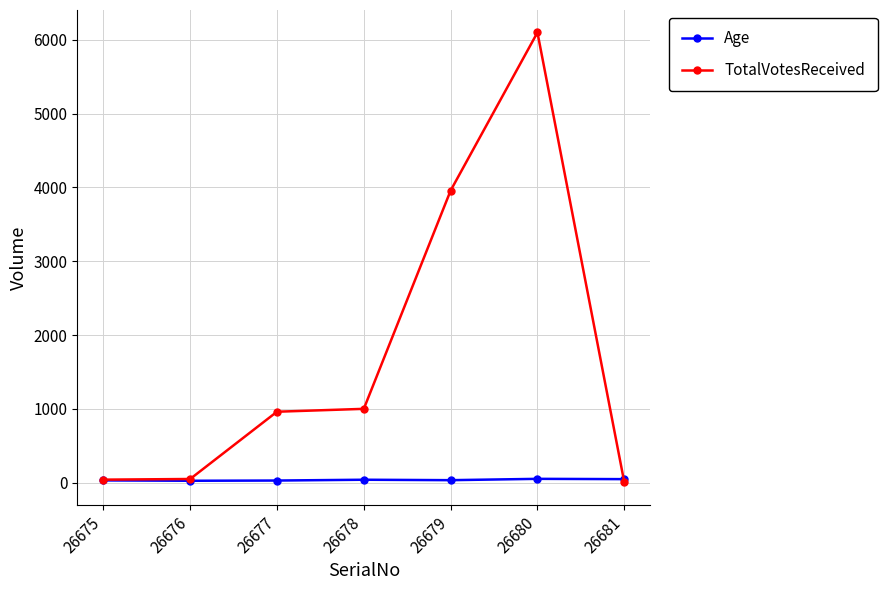

Which series changed the most between 26678 and 26681?

TotalVotesReceived